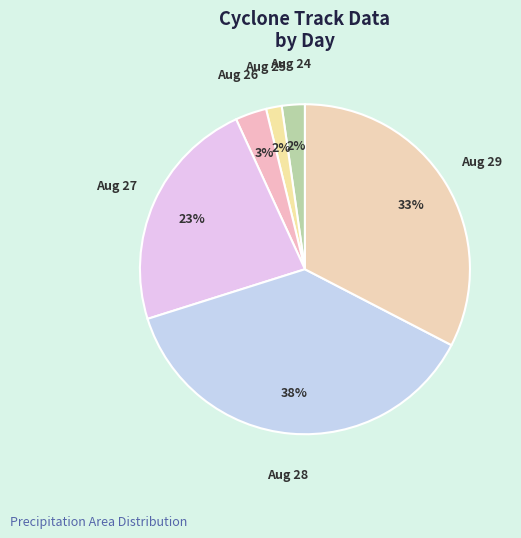

How many slices are in this pie chart?

6